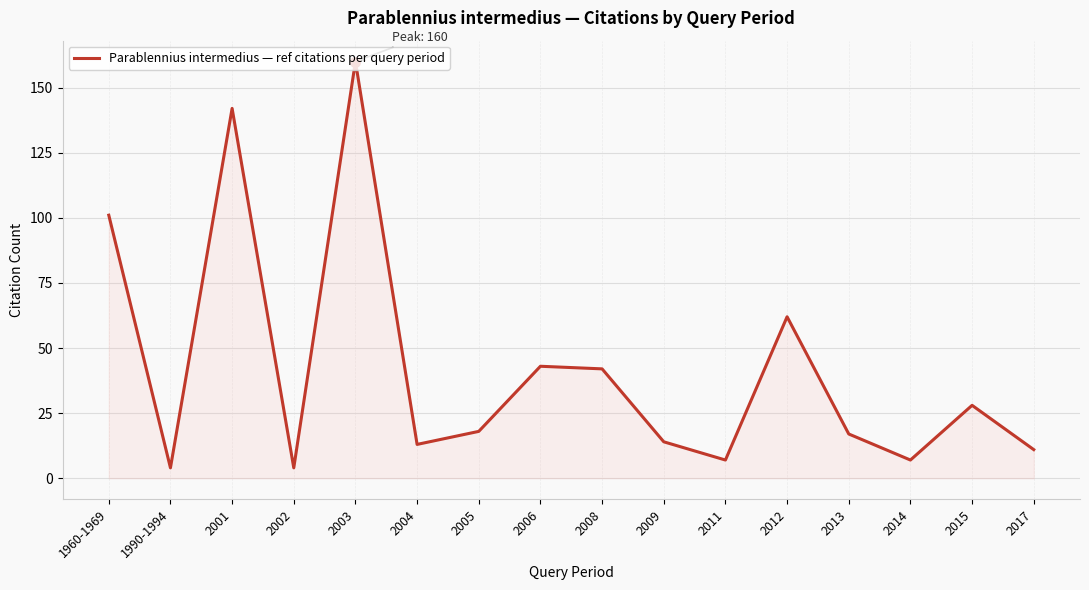

What is the change in value from 1990-1994 to 2011?

+3